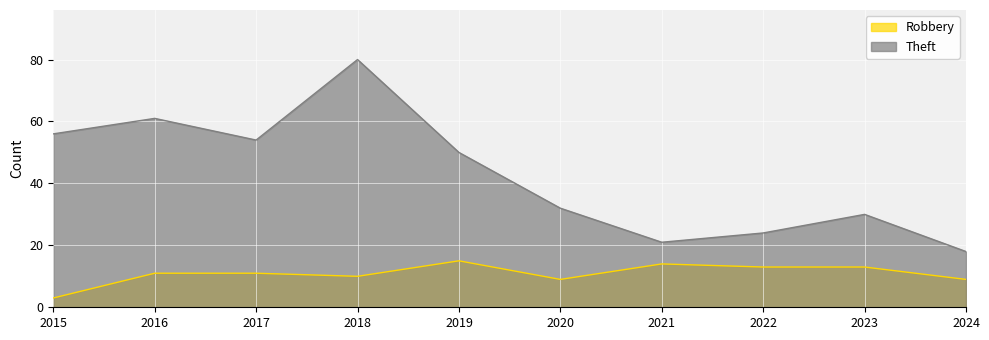

What is the value of the Theft point at the 10th from the left?

18